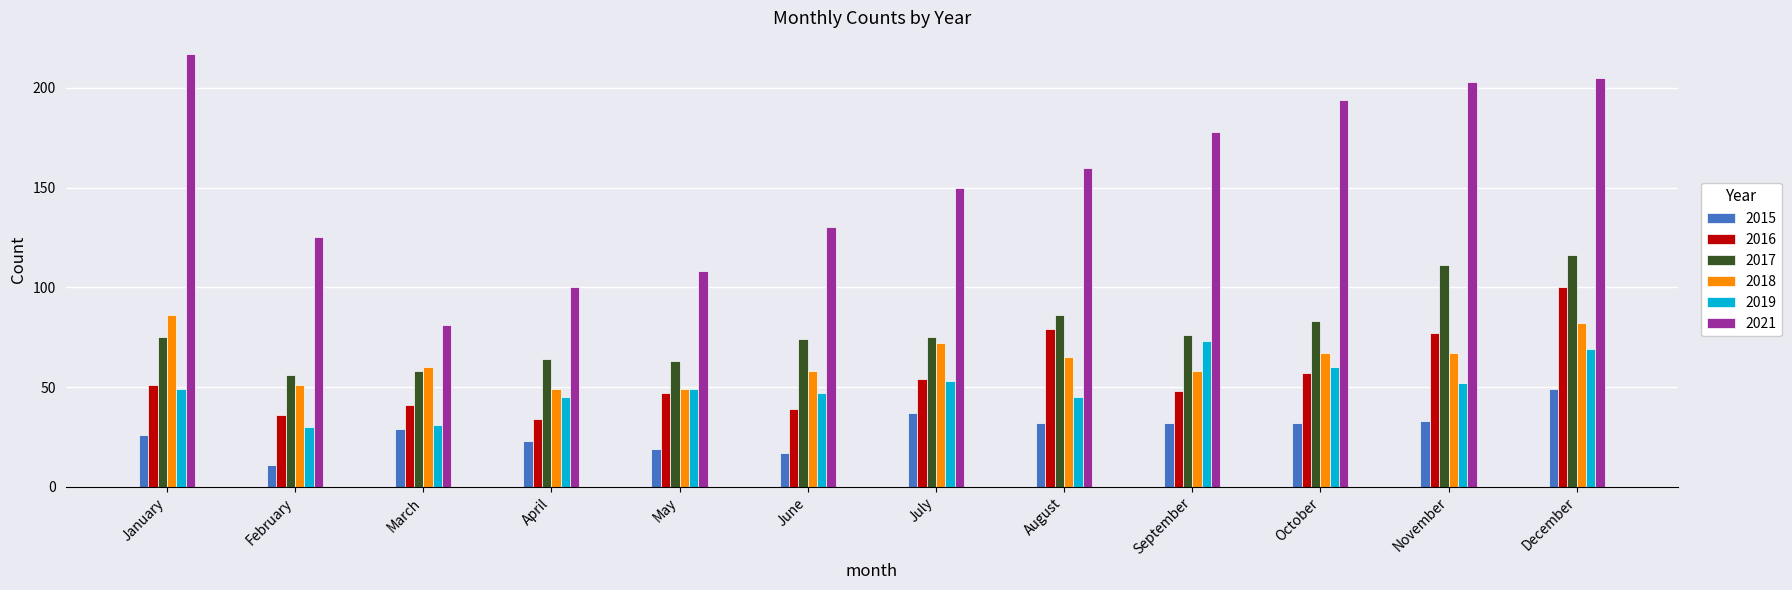

What is the difference between the highest and lowest values at February?

114